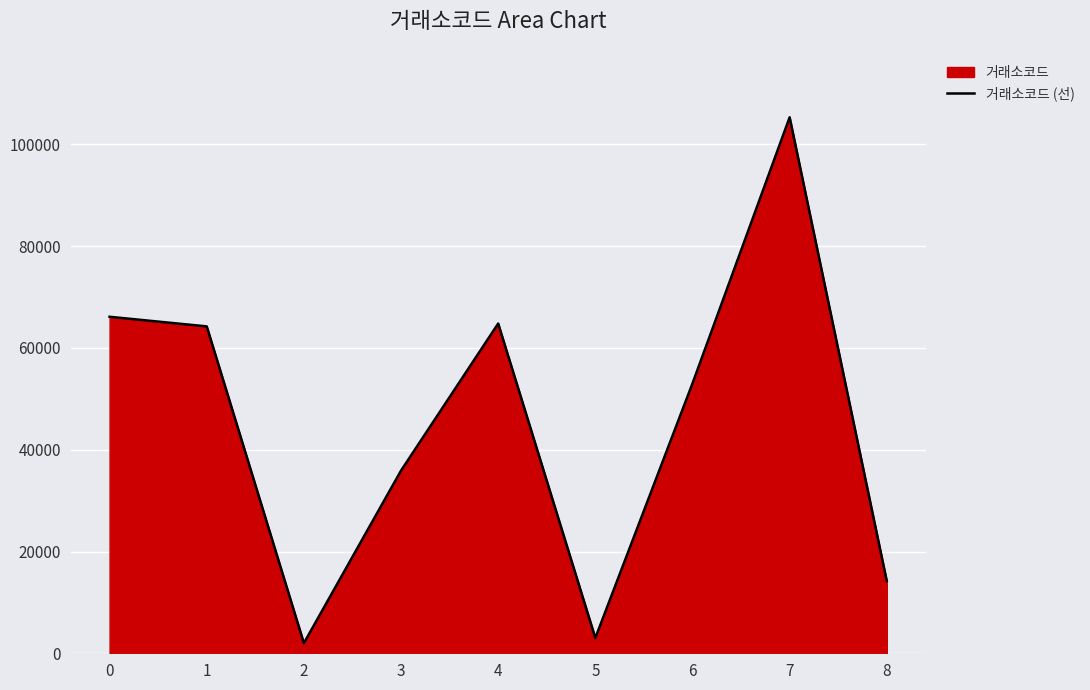

Read the value at 5, to the nearest 100.

3000